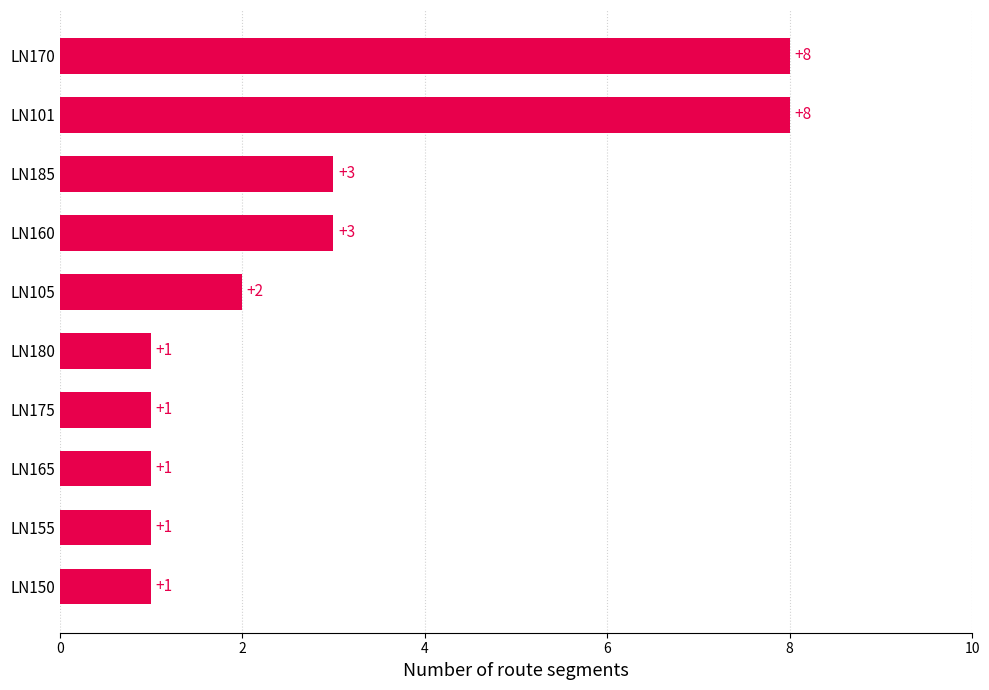

What is the difference between the maximum and minimum values?

7